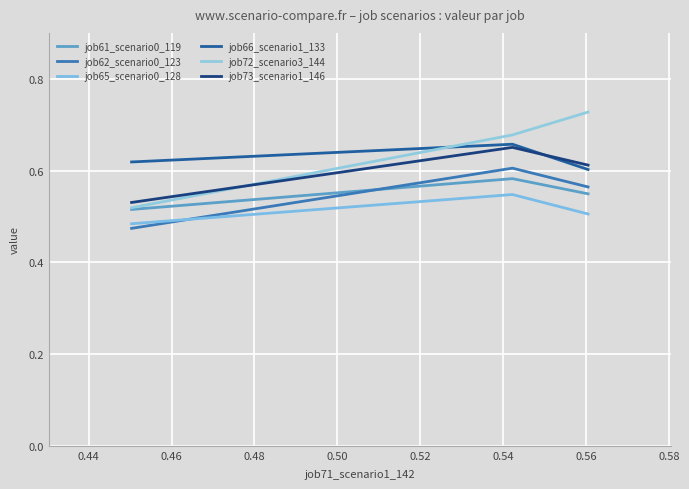

Which series has the largest total across all categories?

job72_scenario3_144